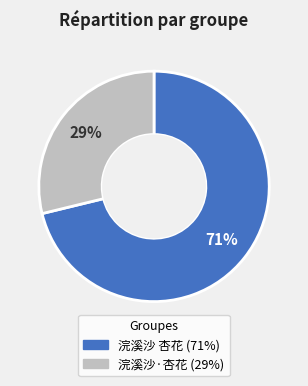

To the nearest percent, what portion does 浣溪沙·杏花 represent?

29%